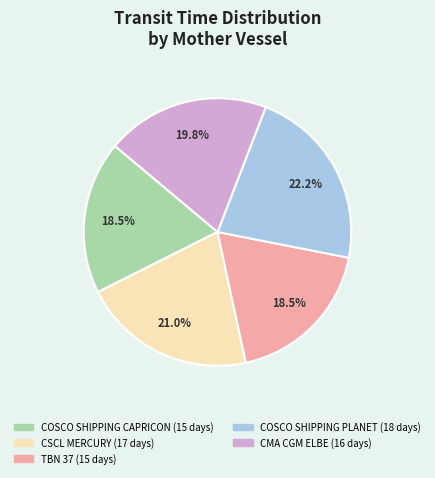

Is it true that CMA CGM ELBE is 11% of the pie?

False